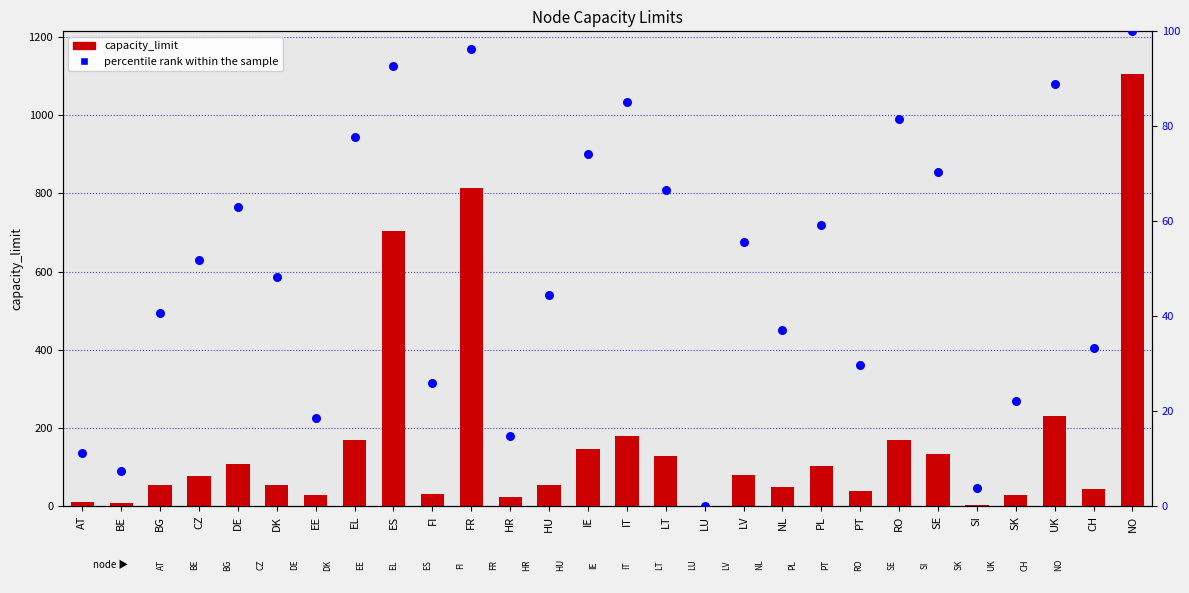

At which category is the sum across all series the highest?

NO